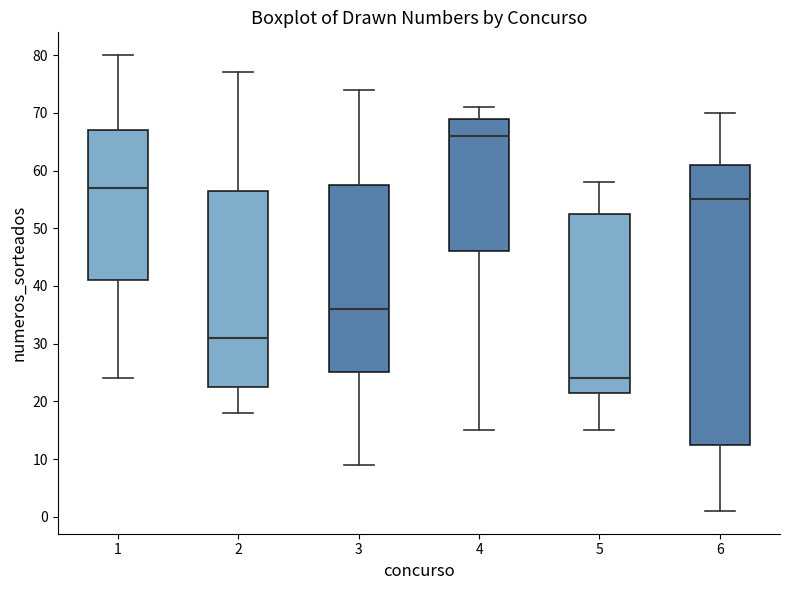

Where does the lower whisker of the box at x = 1 end on the y-axis? The values are not printed on the chart, so give them approximately, as read against the axis.

24